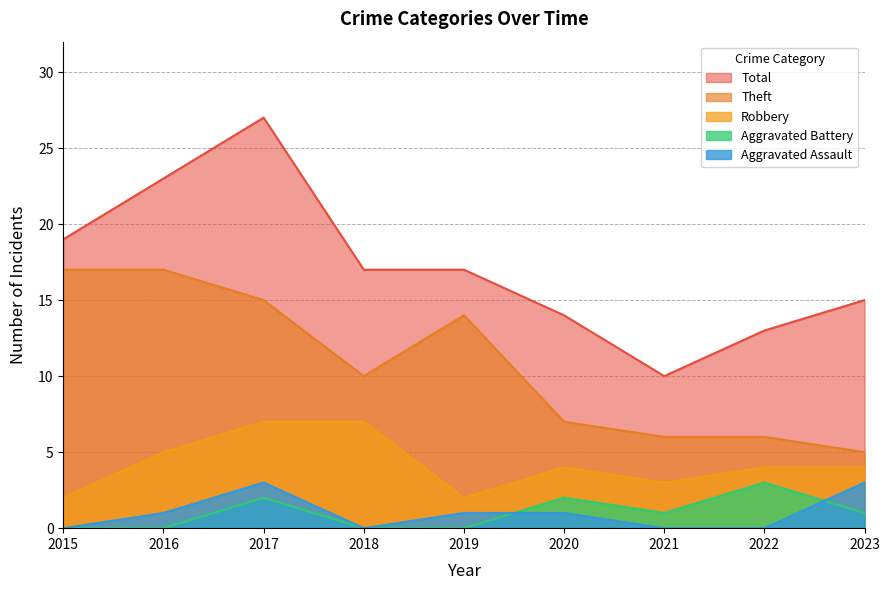

What is the value of the Total point at the 3rd from the left?

27